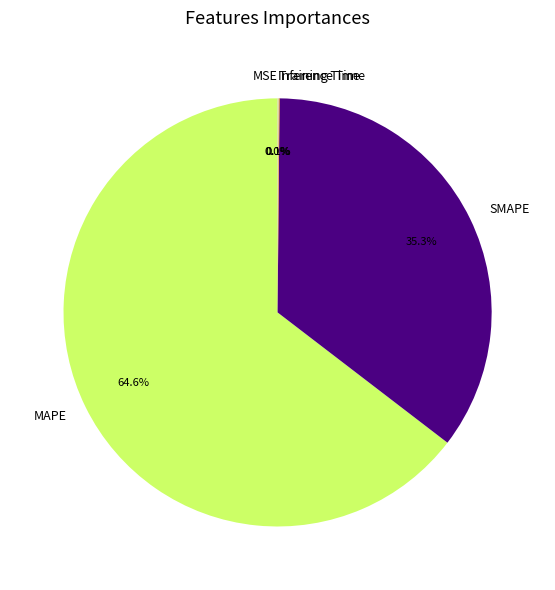

Which slice is the largest?

MAPE